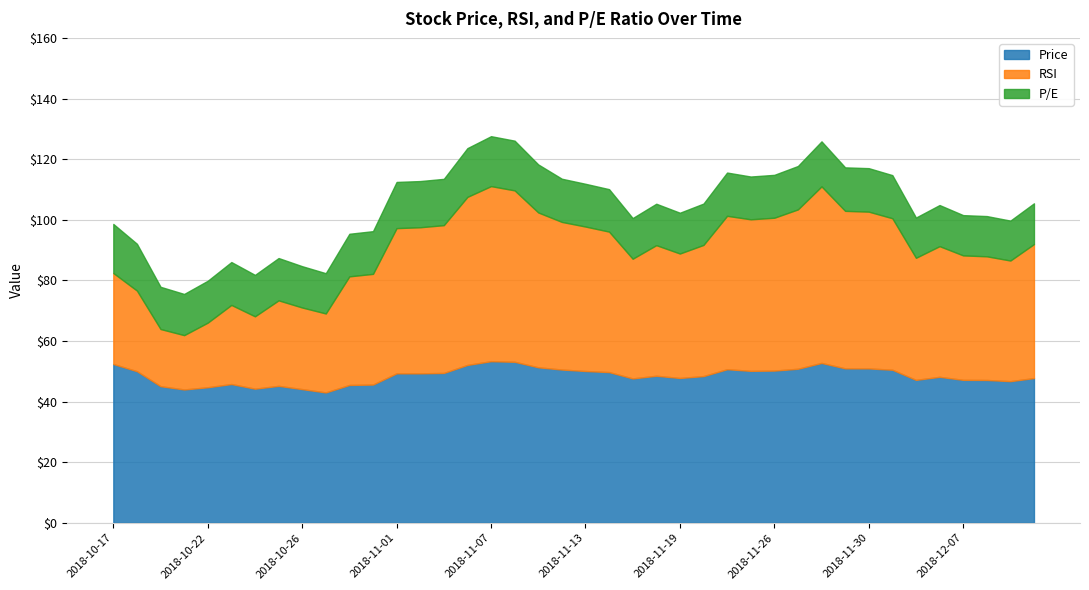

At which category does Price reach its first local valley?

2018-10-19